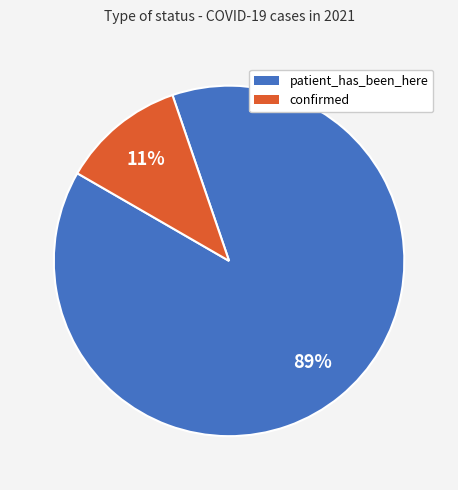

To the nearest percent, what is the combined percentage of patient_has_been_here and confirmed?

100%